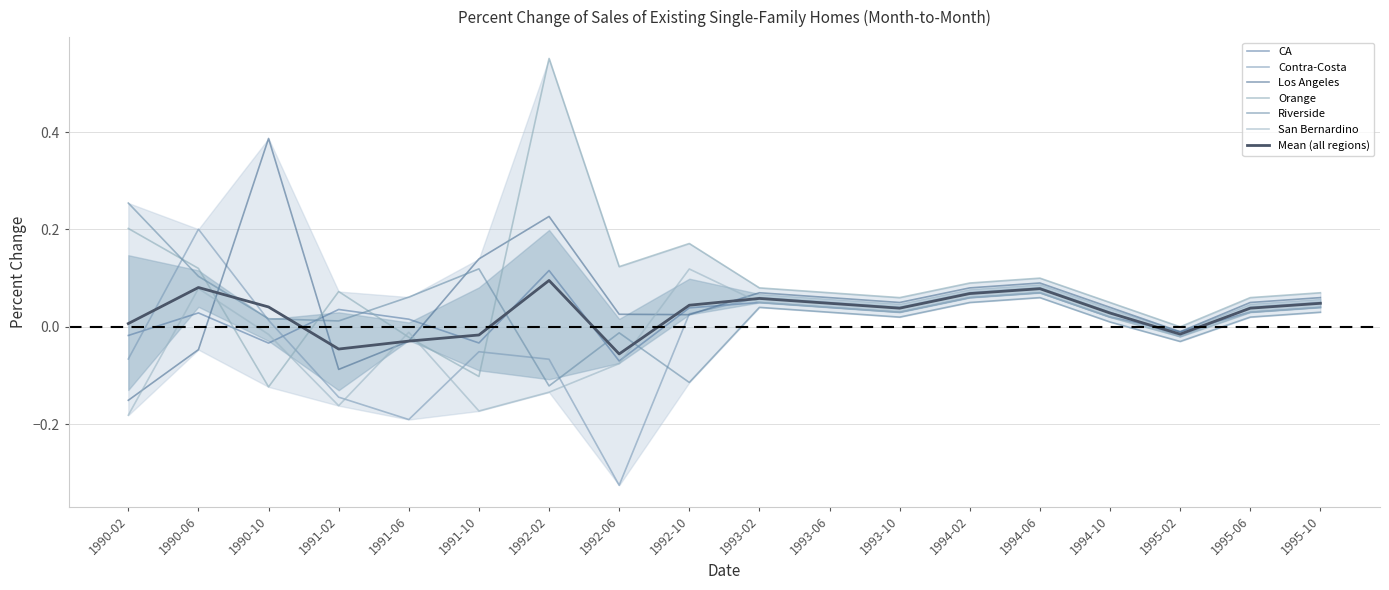

After their last crossing, which series has the higher values: Orange or Contra-Costa?

Orange